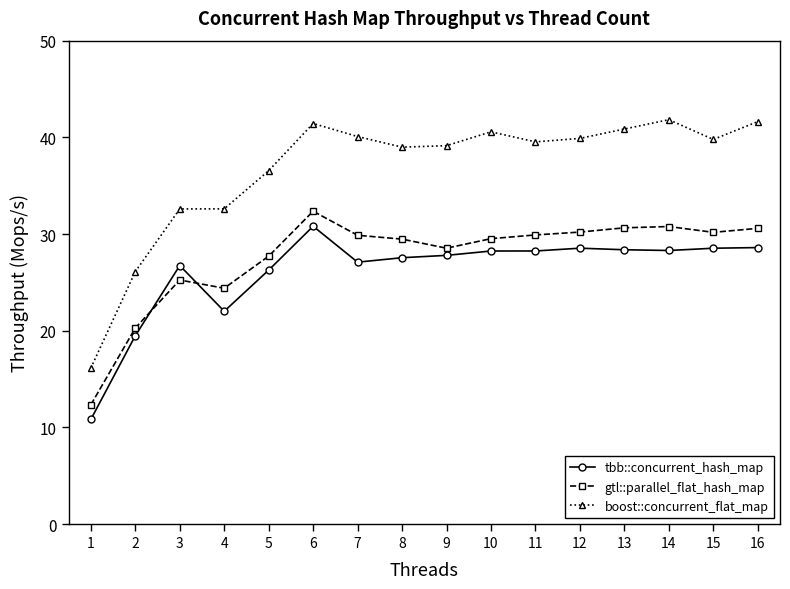

Which series has the widest spread of values?

boost::concurrent_flat_map